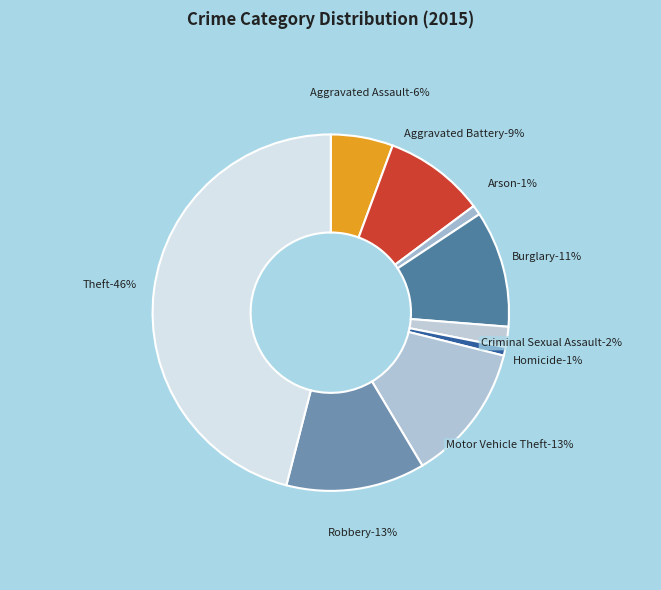

What percentage is the Arson slice, to the nearest percent?

1%